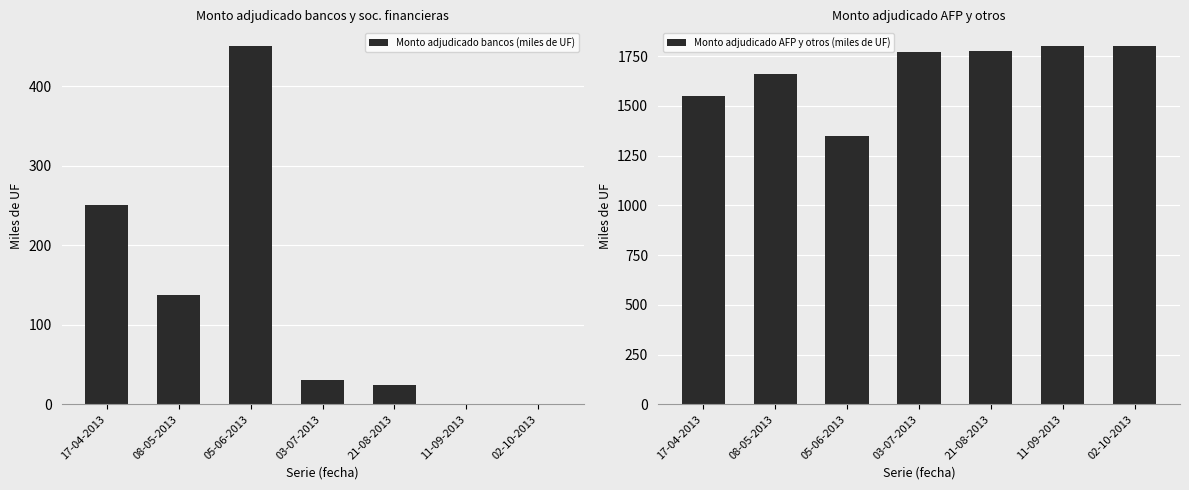

What is the difference between the highest and lowest values at 02-10-2013?

1800